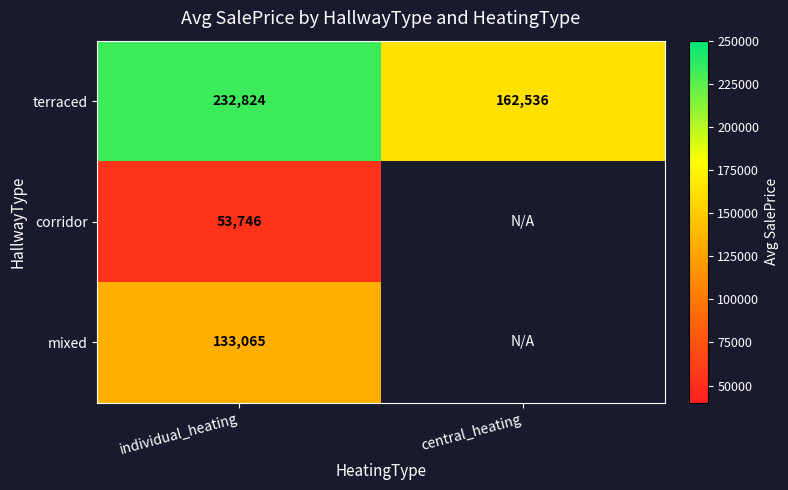

At individual_heating, list the series in order from largest to smallest.

terraced, mixed, corridor